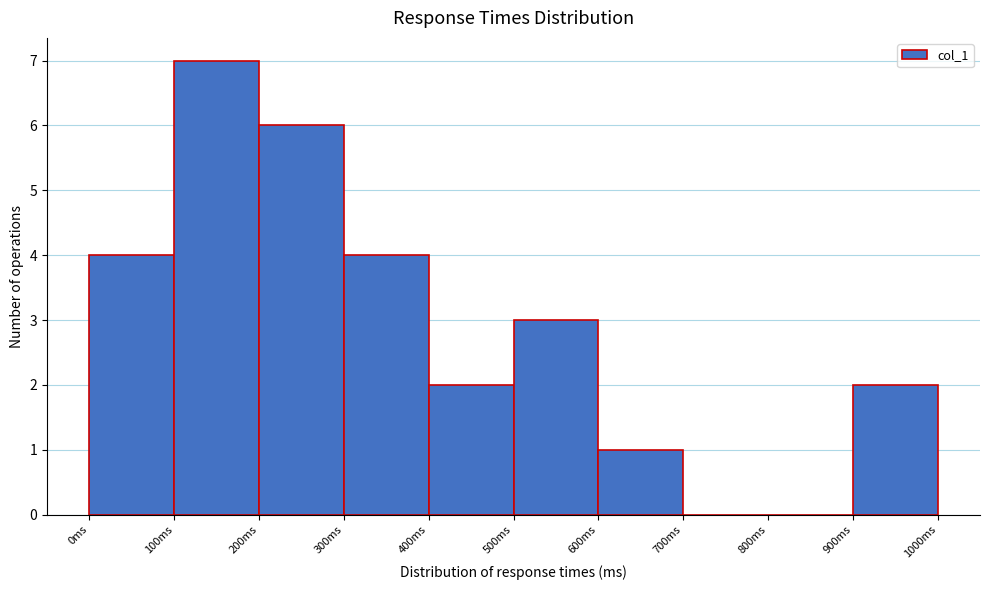

What is the height of the bar covering 600 to 700 on the x-axis? The values are not printed on the chart, so give them approximately, as read against the axis.

1